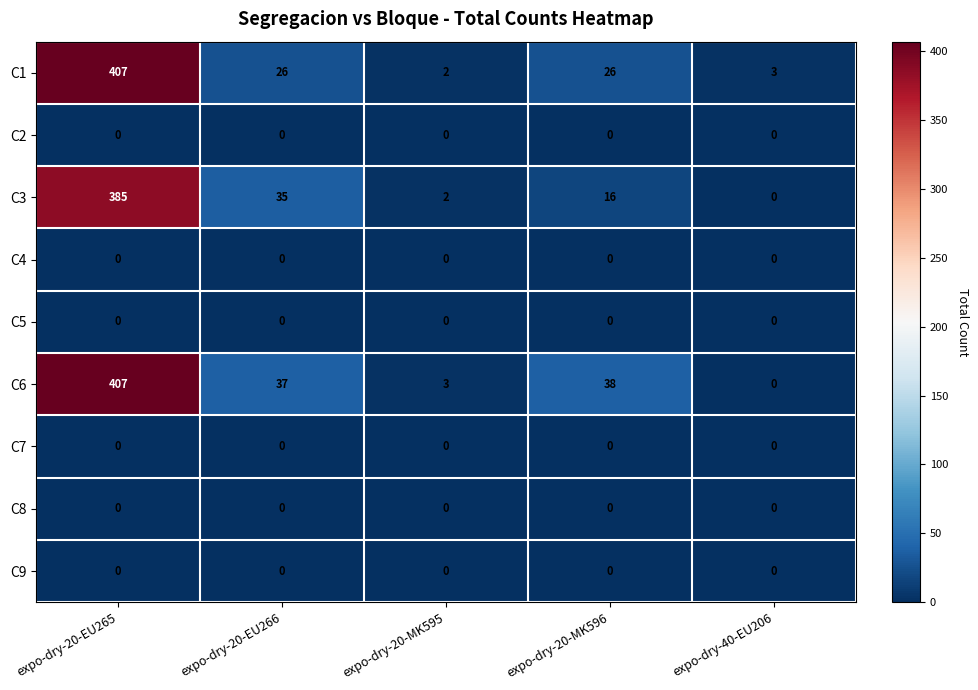

What is the spread (max minus min) of values at expo-dry-20-MK596?

38